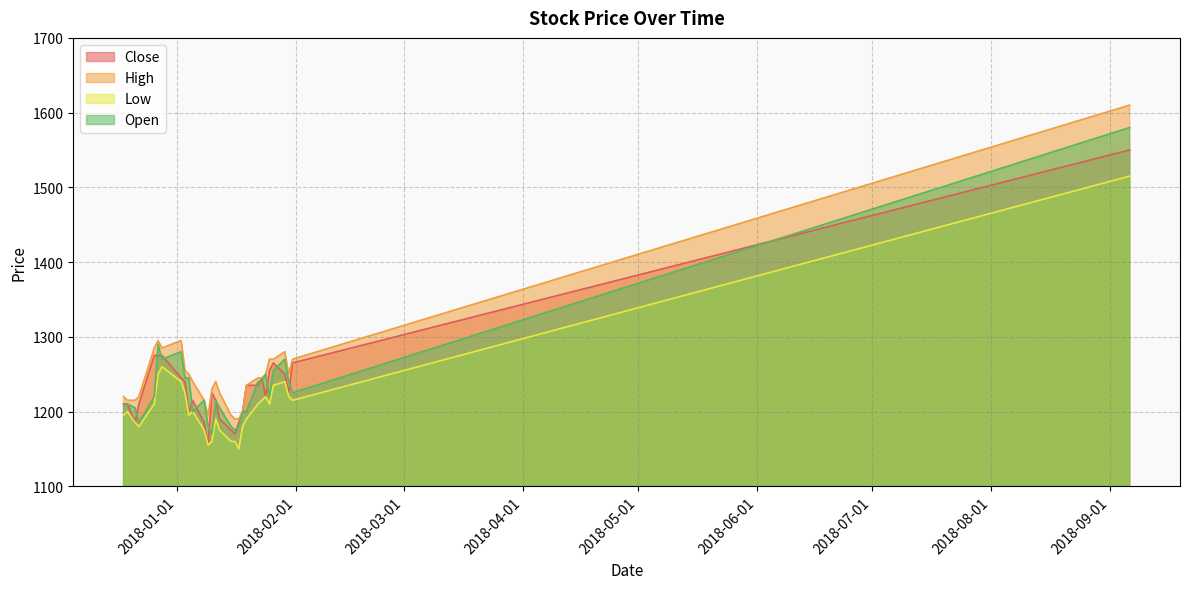

Between 2018-01-12 and 2018-01-19, which is larger?

2018-01-19